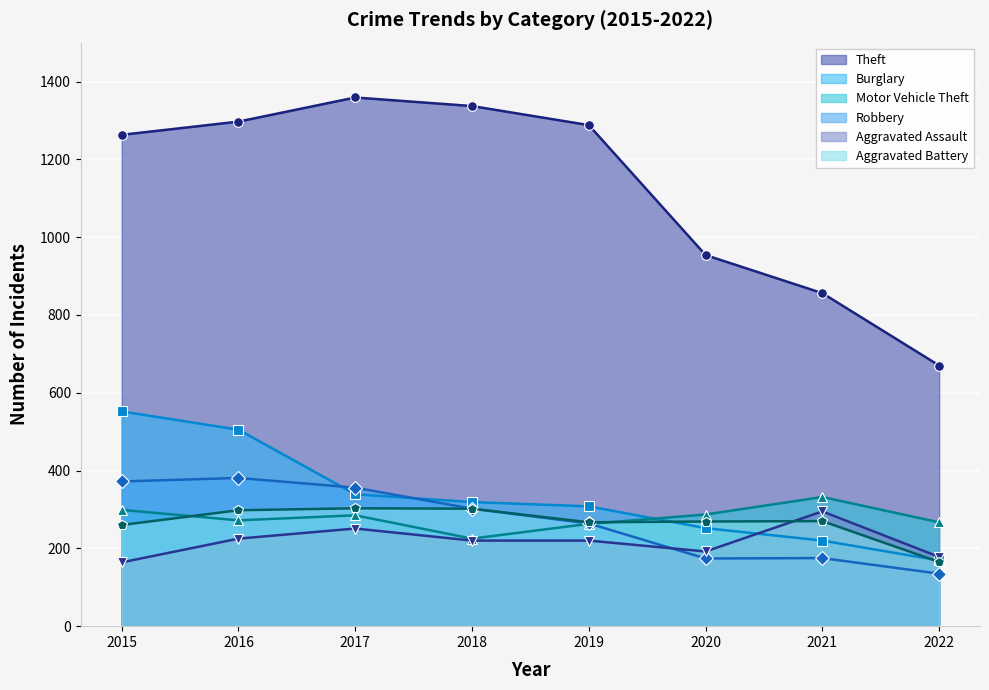

What is the difference between the Burglary values at 2019 and 2015?

244